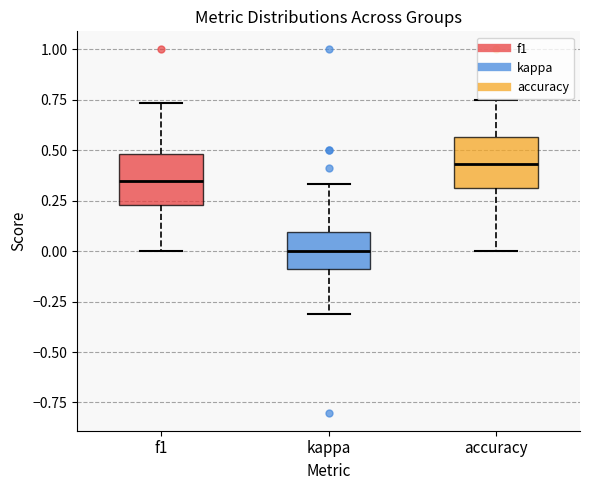

Which box's median line is the highest?

accuracy